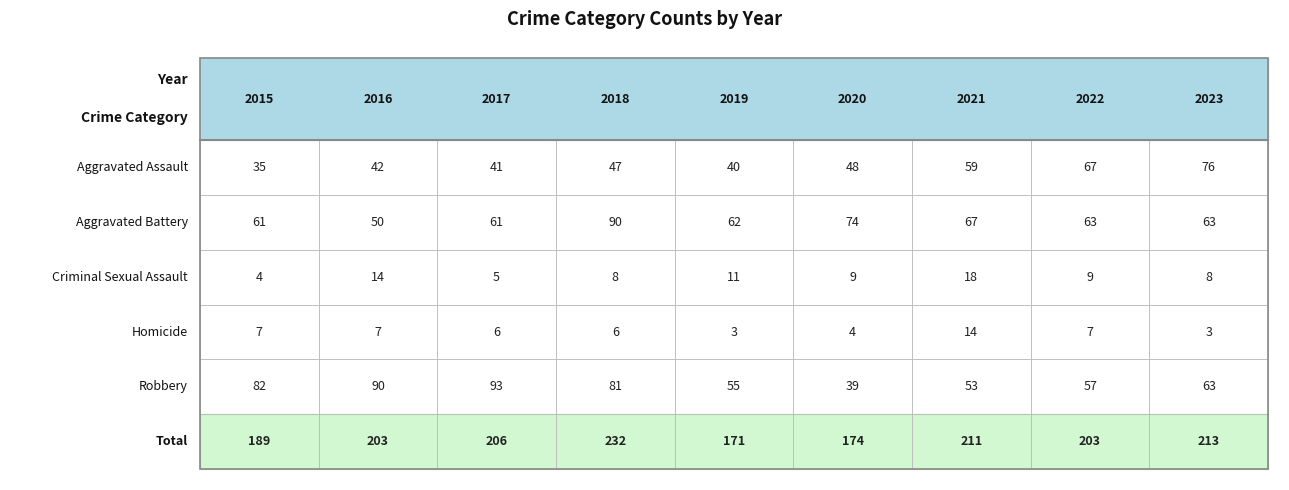

At which label does Aggravated Assault reach its minimum?

2015